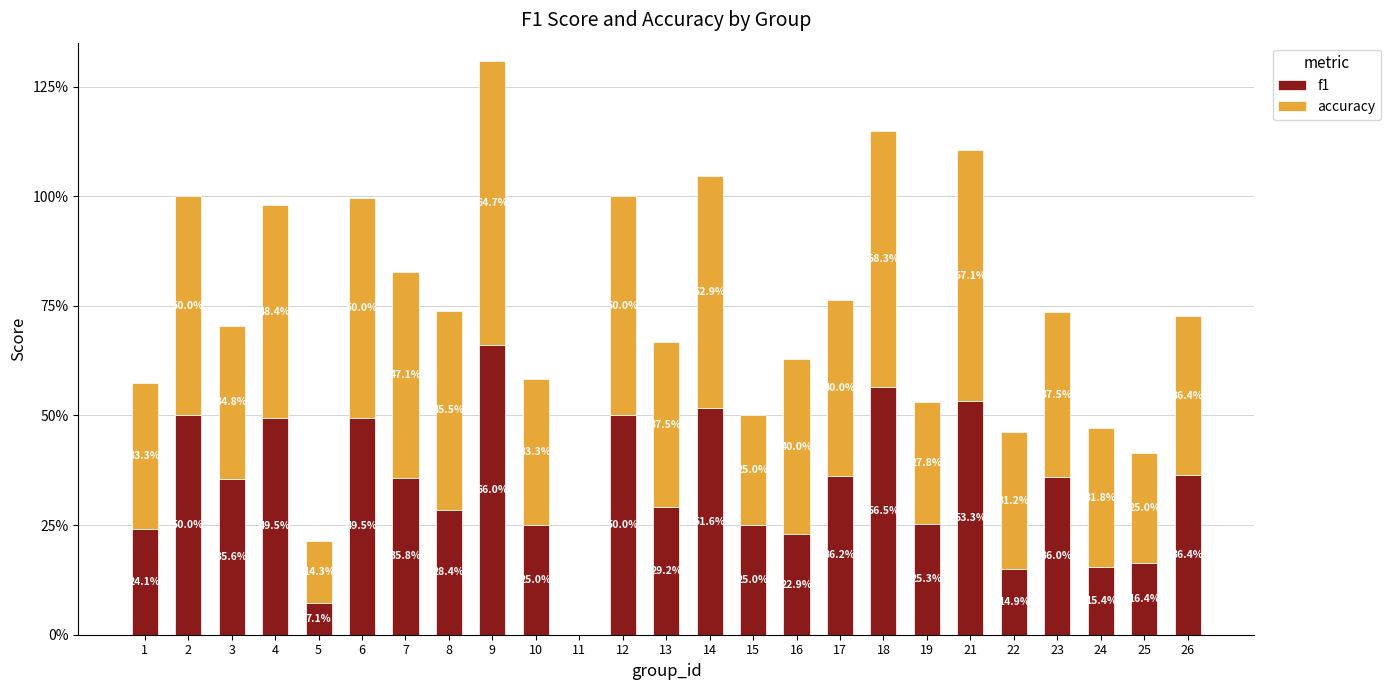

What is the total value across all series at 17?

0.8